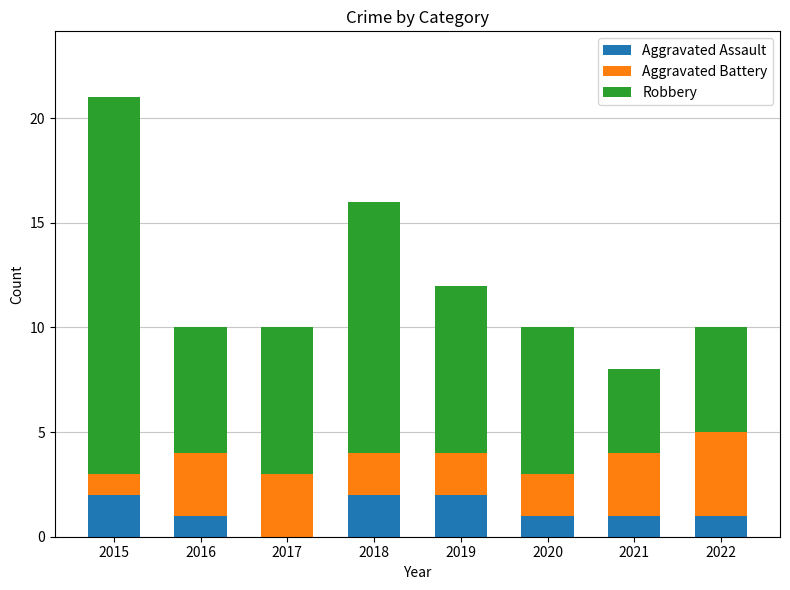

What is the total value across all series at 2015?

21